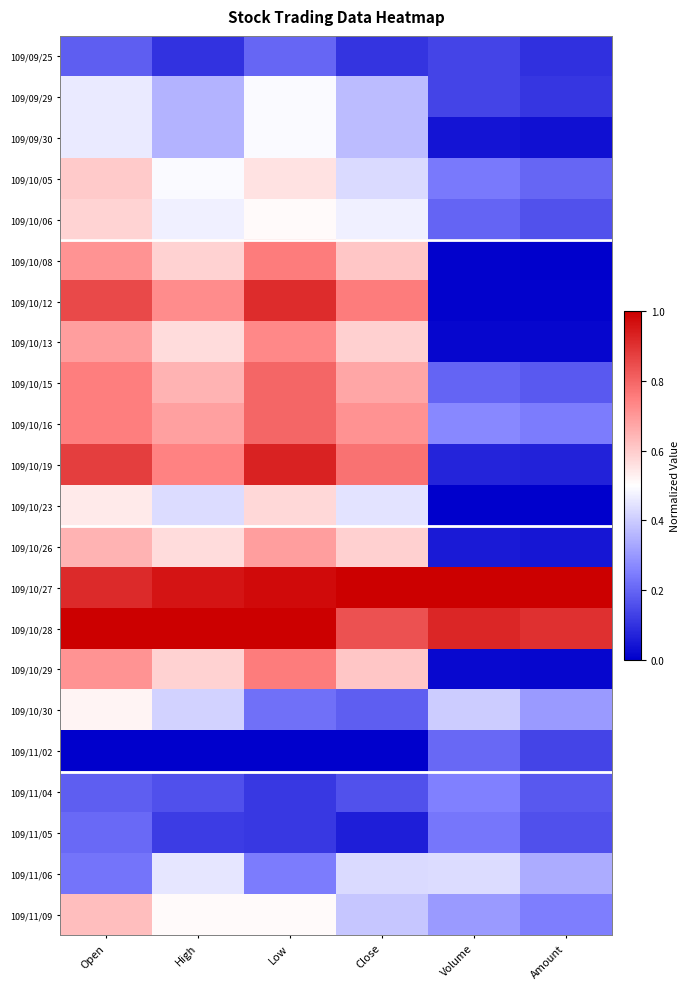

Reading left to right, what are all the values shown in this chart?

109/09/25: Open=0.2	High=0.1	Low=0.2	Close=0.1	Volume=0.1	Amount=0.1
109/09/29: Open=0.5	High=0.4	Low=0.5	Close=0.4	Volume=0.1	Amount=0.1
109/09/30: Open=0.5	High=0.4	Low=0.5	Close=0.4	Volume=0.0	Amount=0.0
109/10/05: Open=0.6	High=0.5	Low=0.6	Close=0.4	Volume=0.2	Amount=0.2
109/10/06: Open=0.6	High=0.5	Low=0.5	Close=0.5	Volume=0.2	Amount=0.2
109/10/08: Open=0.7	High=0.6	Low=0.8	Close=0.6	Volume=0.0	Amount=0.0
109/10/12: Open=0.9	High=0.7	Low=0.9	Close=0.8	Volume=0.0	Amount=0.0
109/10/13: Open=0.7	High=0.6	Low=0.7	Close=0.6	Volume=0.0	Amount=0.0
109/10/15: Open=0.8	High=0.6	Low=0.8	Close=0.7	Volume=0.2	Amount=0.2
109/10/16: Open=0.8	High=0.7	Low=0.8	Close=0.7	Volume=0.3	Amount=0.2
109/10/19: Open=0.9	High=0.7	Low=0.9	Close=0.8	Volume=0.1	Amount=0.1
109/10/23: Open=0.5	High=0.4	Low=0.6	Close=0.4	Volume=0.0	Amount=0.0
109/10/26: Open=0.6	High=0.6	Low=0.7	Close=0.6	Volume=0.1	Amount=0.0
109/10/27: Open=0.9	High=1.0	Low=1.0	Close=1.0	Volume=1.0	Amount=1.0
109/10/28: Open=1.0	High=1.0	Low=1.0	Close=0.8	Volume=0.9	Amount=0.9
109/10/29: Open=0.7	High=0.6	Low=0.8	Close=0.6	Volume=0.0	Amount=0.0
109/10/30: Open=0.5	High=0.4	Low=0.2	Close=0.2	Volume=0.4	Amount=0.3
109/11/02: Open=0.0	High=0.0	Low=0.0	Close=0.0	Volume=0.2	Amount=0.1
109/11/04: Open=0.2	High=0.2	Low=0.1	Close=0.2	Volume=0.2	Amount=0.2
109/11/05: Open=0.2	High=0.1	Low=0.1	Close=0.1	Volume=0.2	Amount=0.2
109/11/06: Open=0.2	High=0.5	Low=0.2	Close=0.4	Volume=0.4	Amount=0.3
109/11/09: Open=0.6	High=0.5	Low=0.5	Close=0.4	Volume=0.3	Amount=0.2